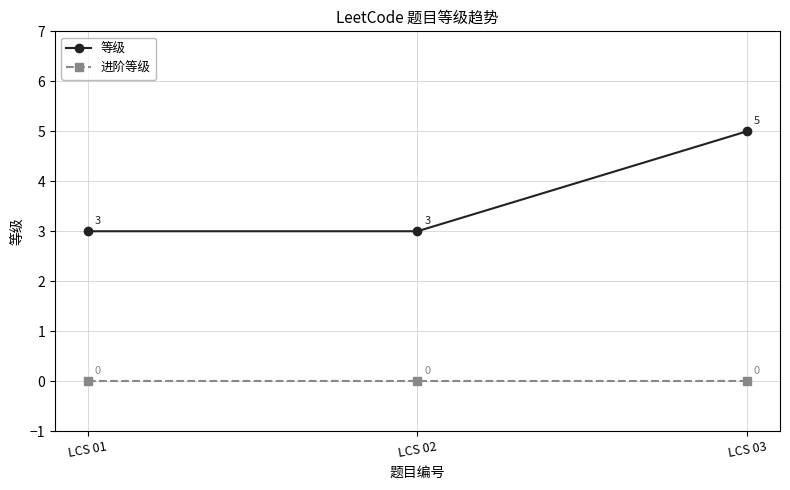

Rank the series at LCS 01 from highest to lowest value.

等级, 进阶等级